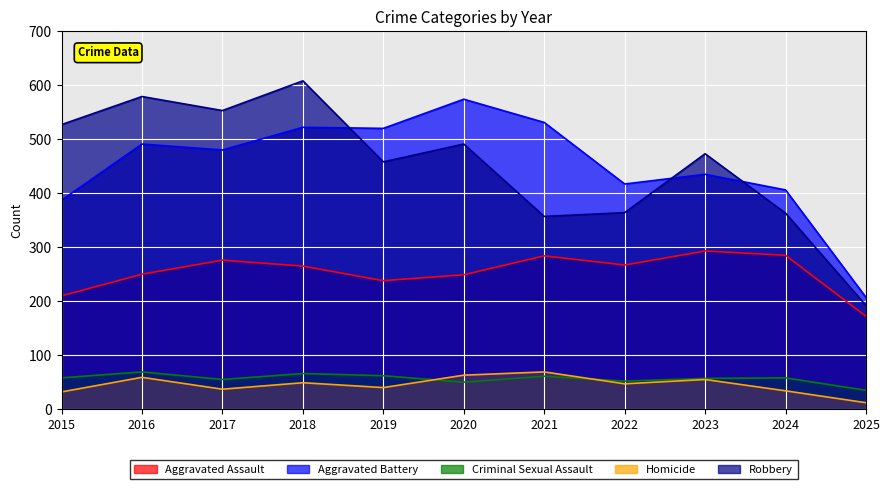

Which category has the highest value in the Aggravated Assault series?

2023